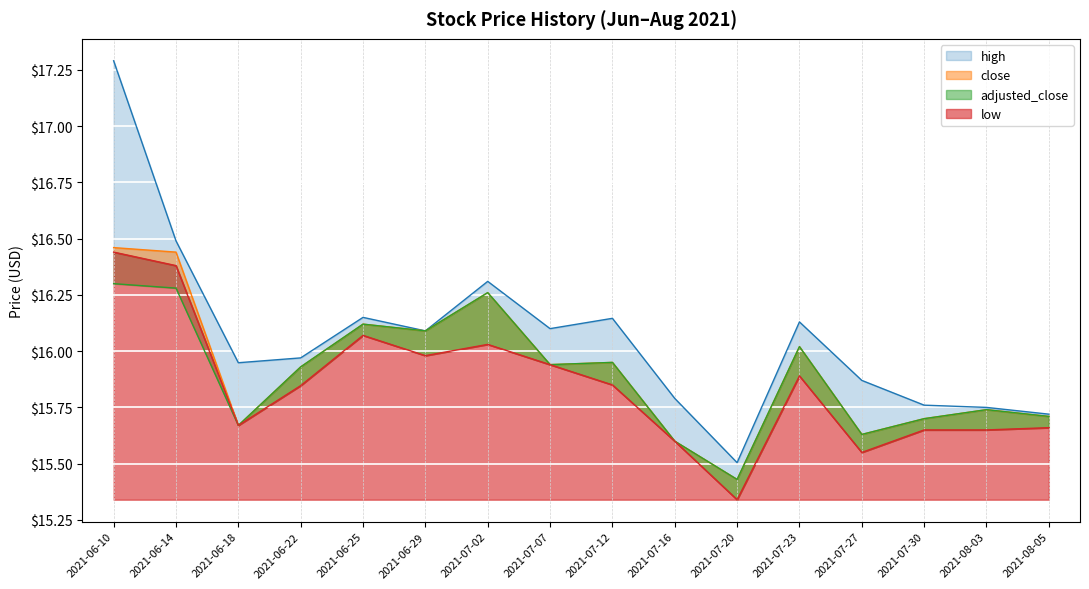

The close series shows 15.7 at 2021-06-18. True or false?

True